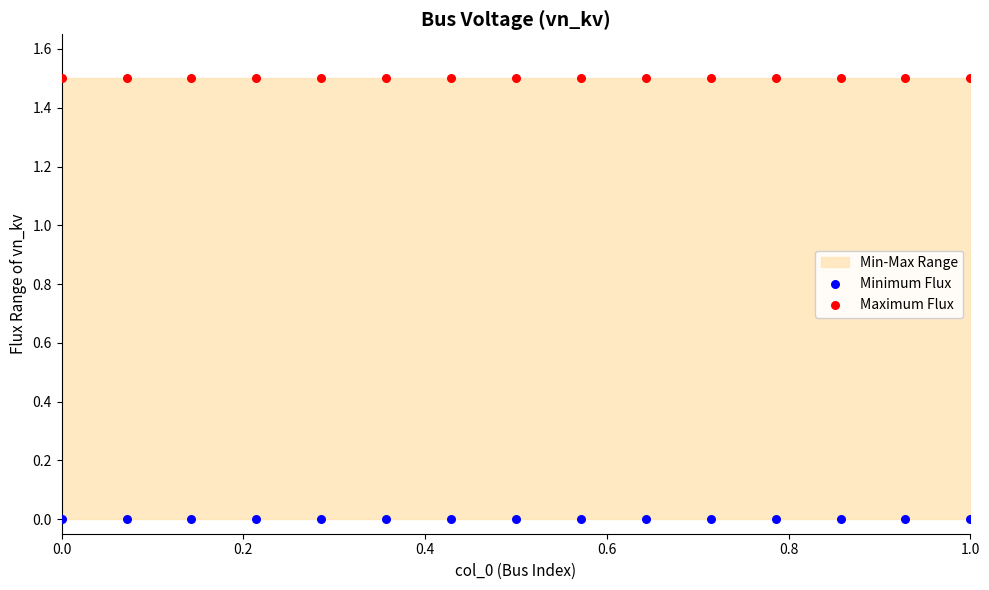

Which series reaches the maximum Y coordinate?

Maximum Flux